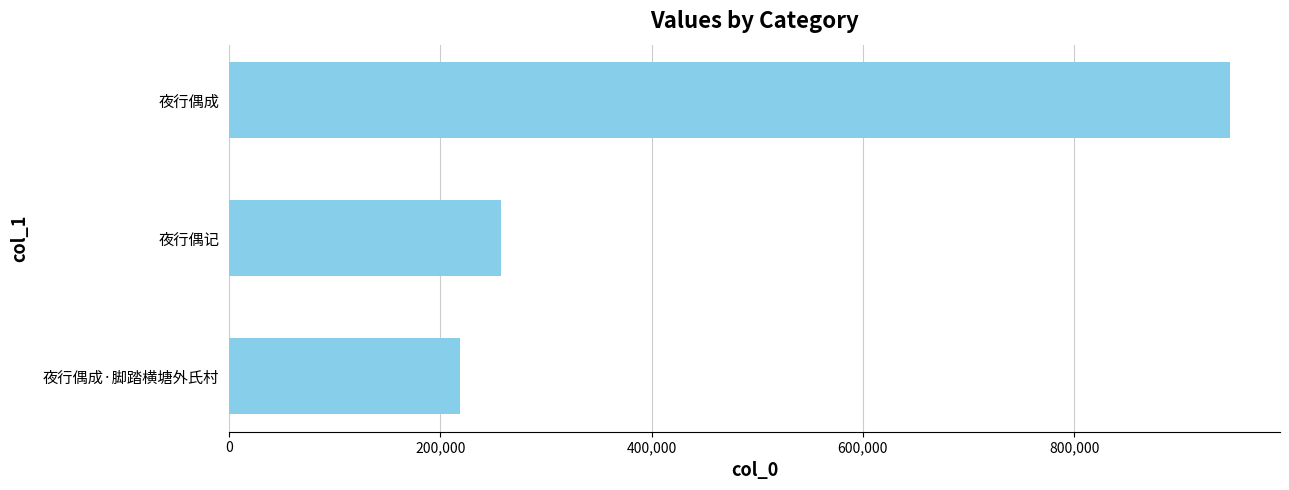

What is the maximum value shown in the chart?

947359